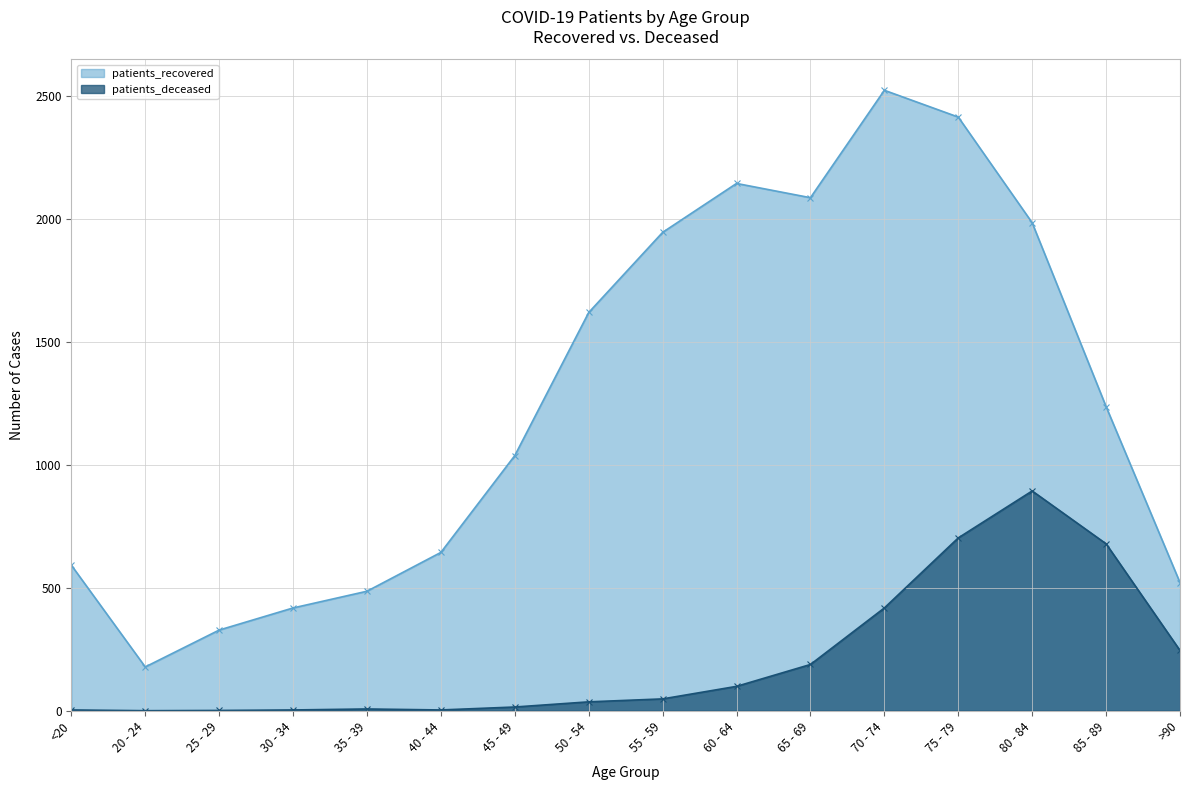

At which category does patients_deceased reach its first local valley?

20 - 24